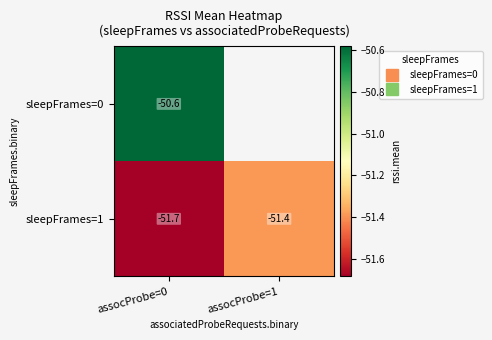

Where is sleepFrames=0 nearest to the value -50?

assocProbe=0